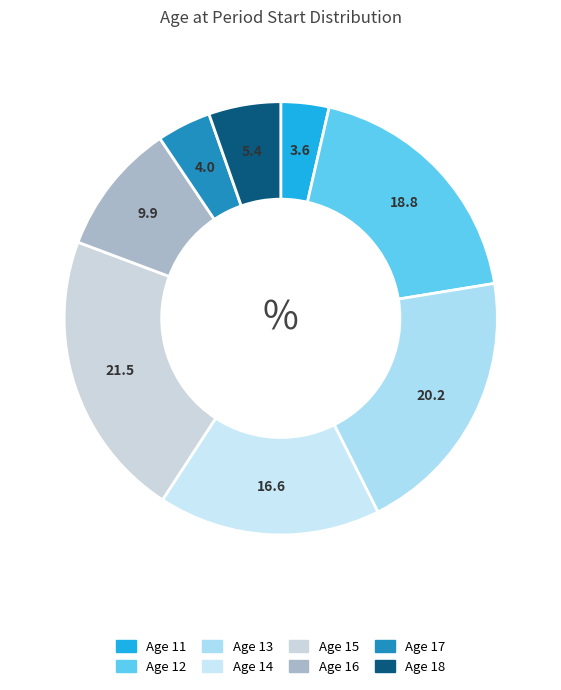

Rank the categories by value from highest to lowest.

Age 15, Age 13, Age 12, Age 14, Age 16, Age 18, Age 17, Age 11